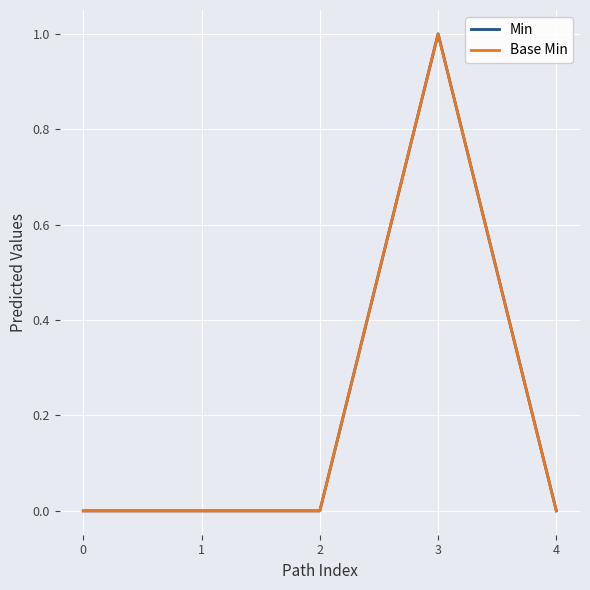

Does the chart have visible grid lines?

Yes